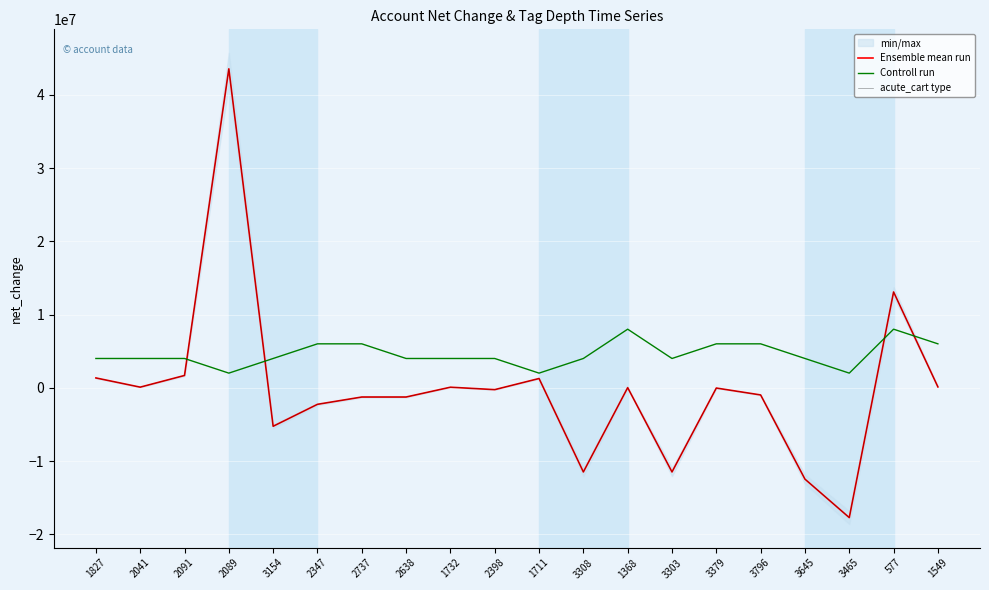

True or false: Controll run has a value of 2000000 at 3465.

True